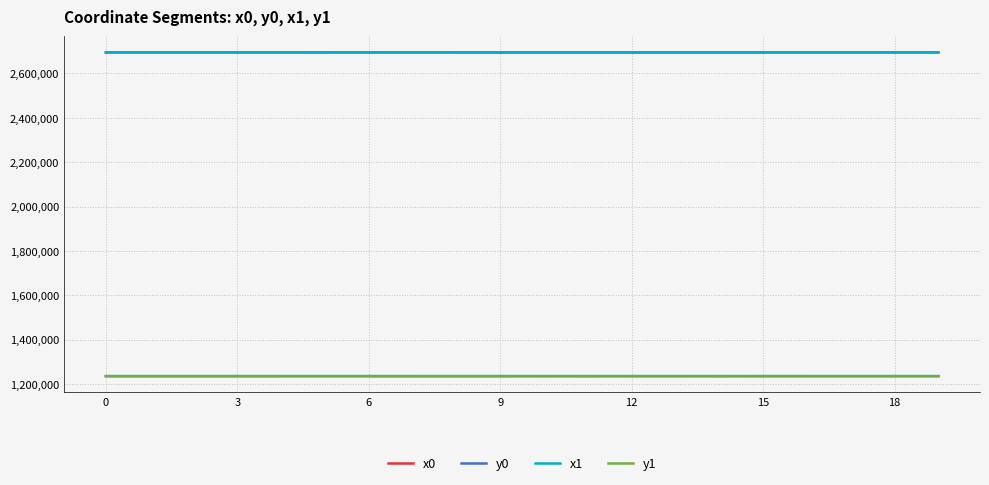

True or false: y1 and x0 intersect in this chart.

False